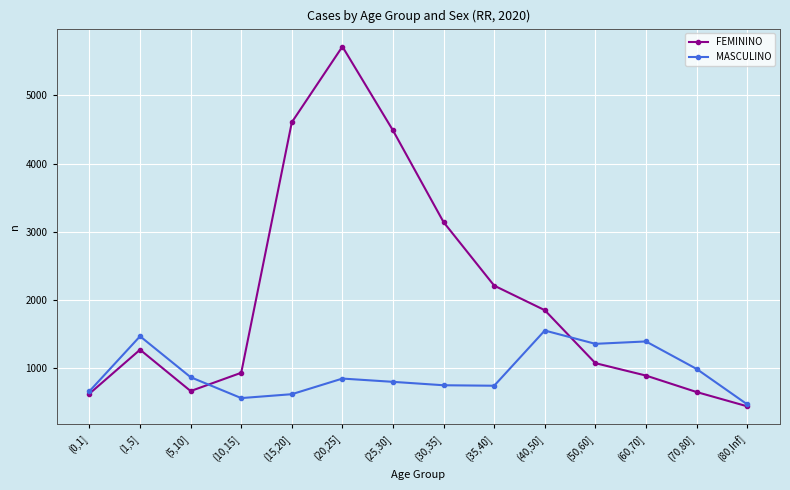

What is the minimum value for FEMININO?

445